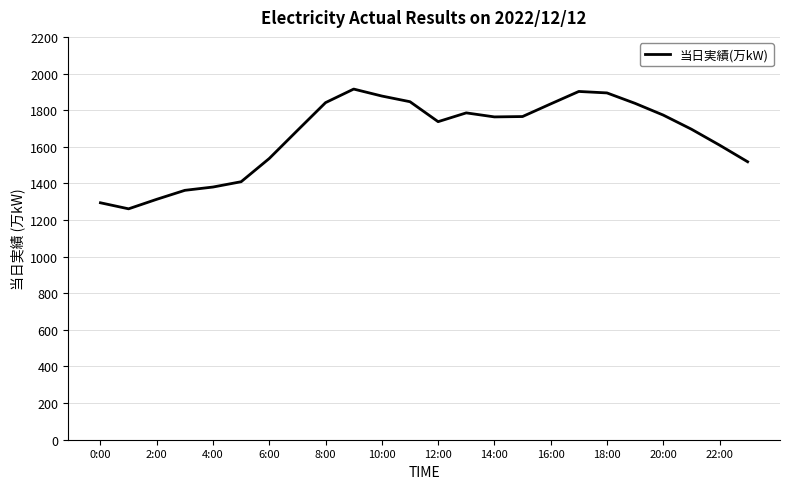

What is the smallest value displayed?

1261